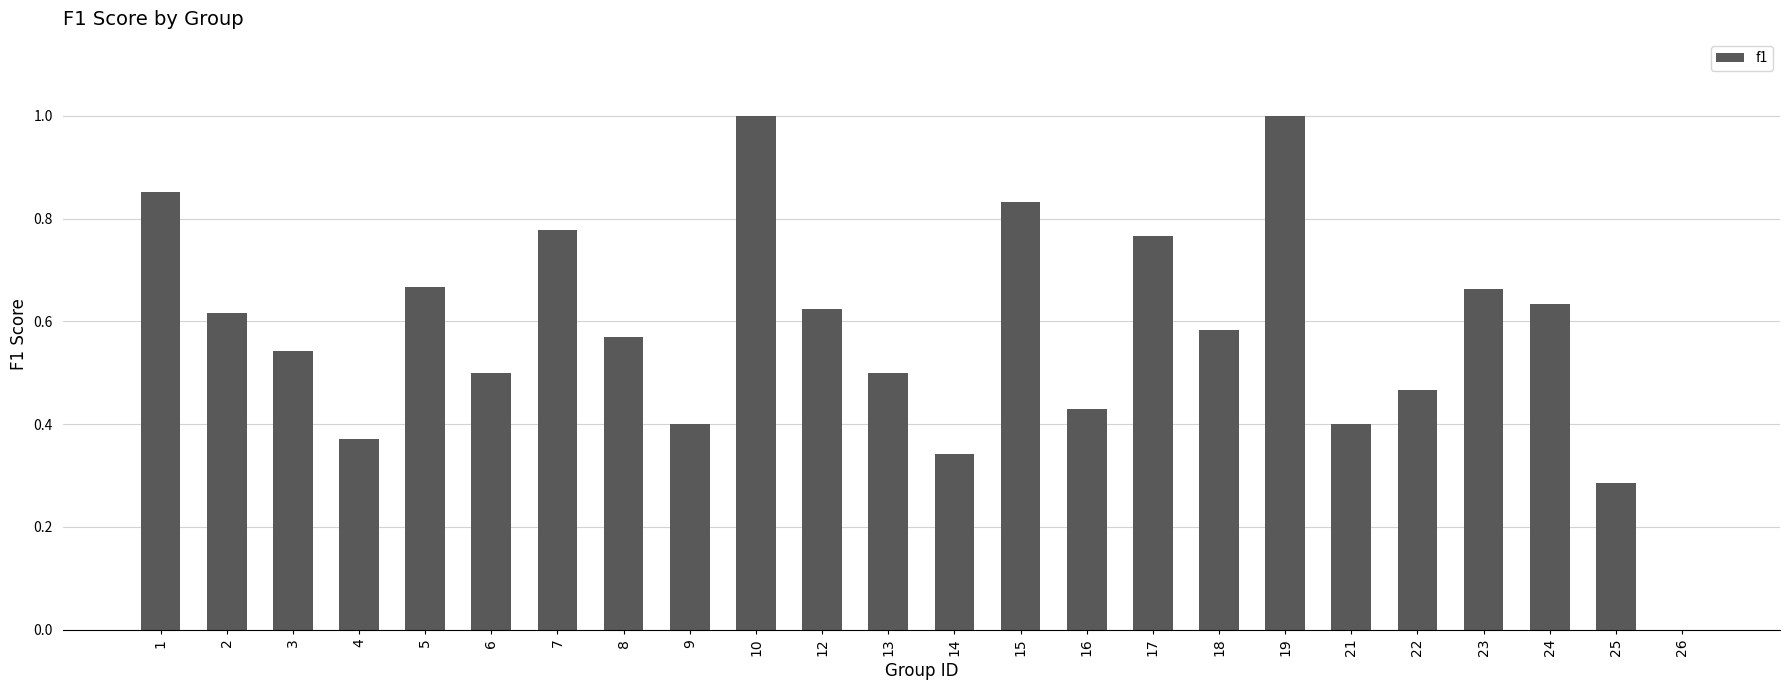

What is the maximum value shown in the chart?

1.0